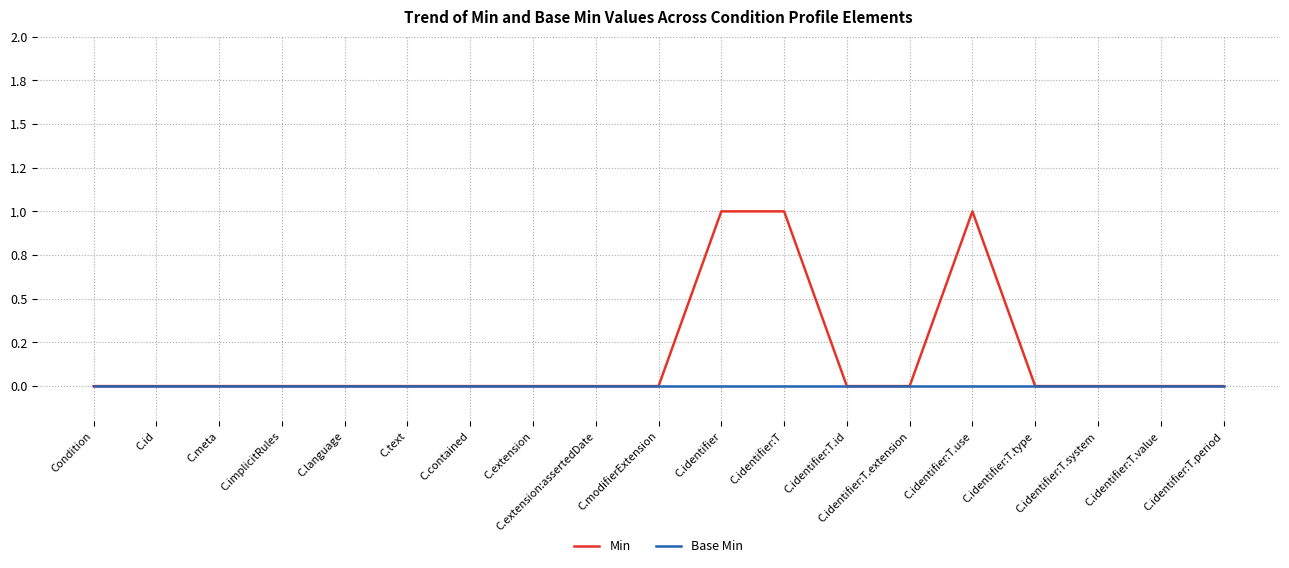

Which category has the lowest value across all series?

Condition